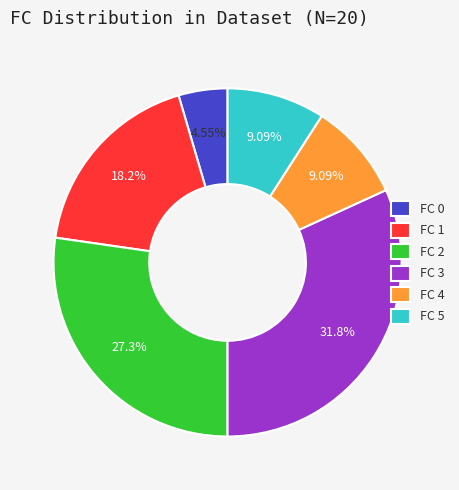

What percentage is NOT represented by FC 5?

90.9%